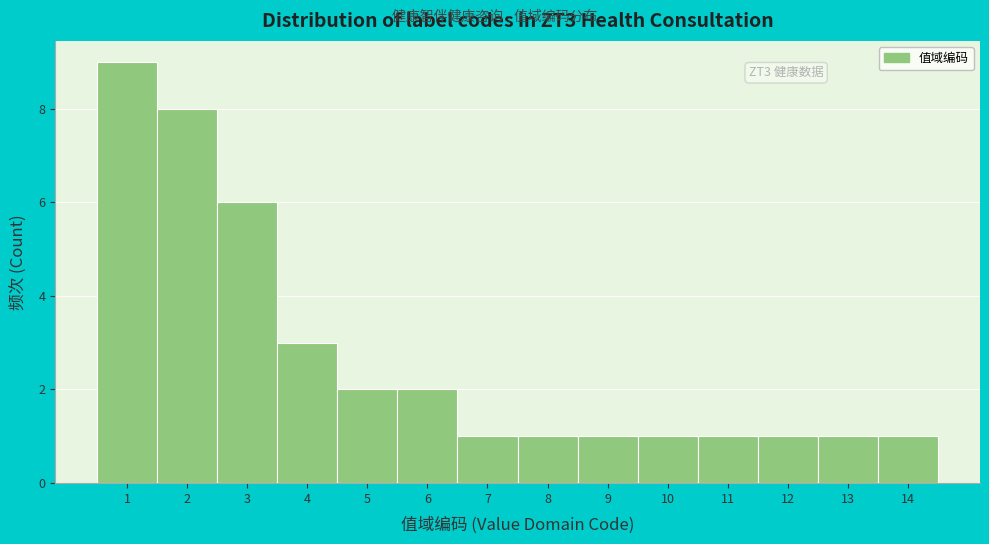

Over which range of the x-axis is the bar tallest?

0.5 to 1.5